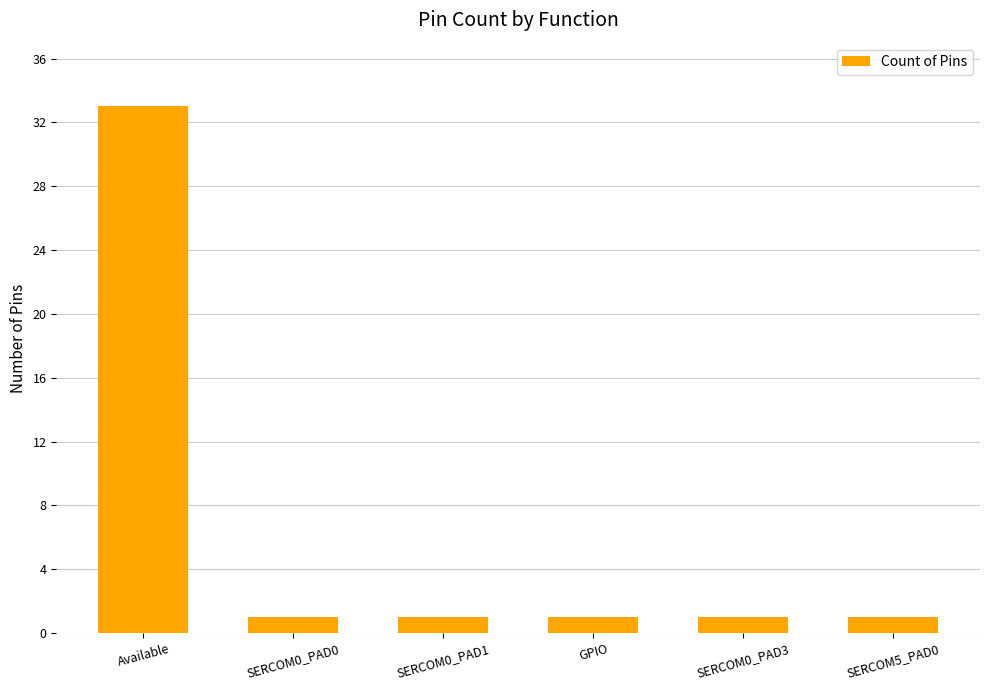

Which label corresponds to the largest value in the chart?

Available